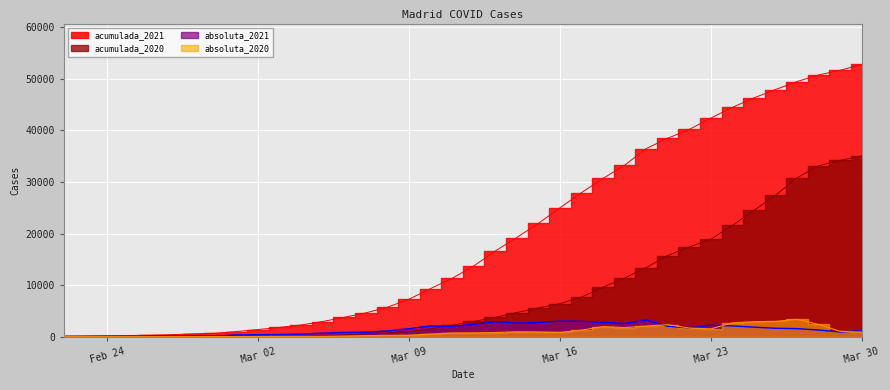

The acumulada_2020 series shows 3527 at 18. True or false?

False